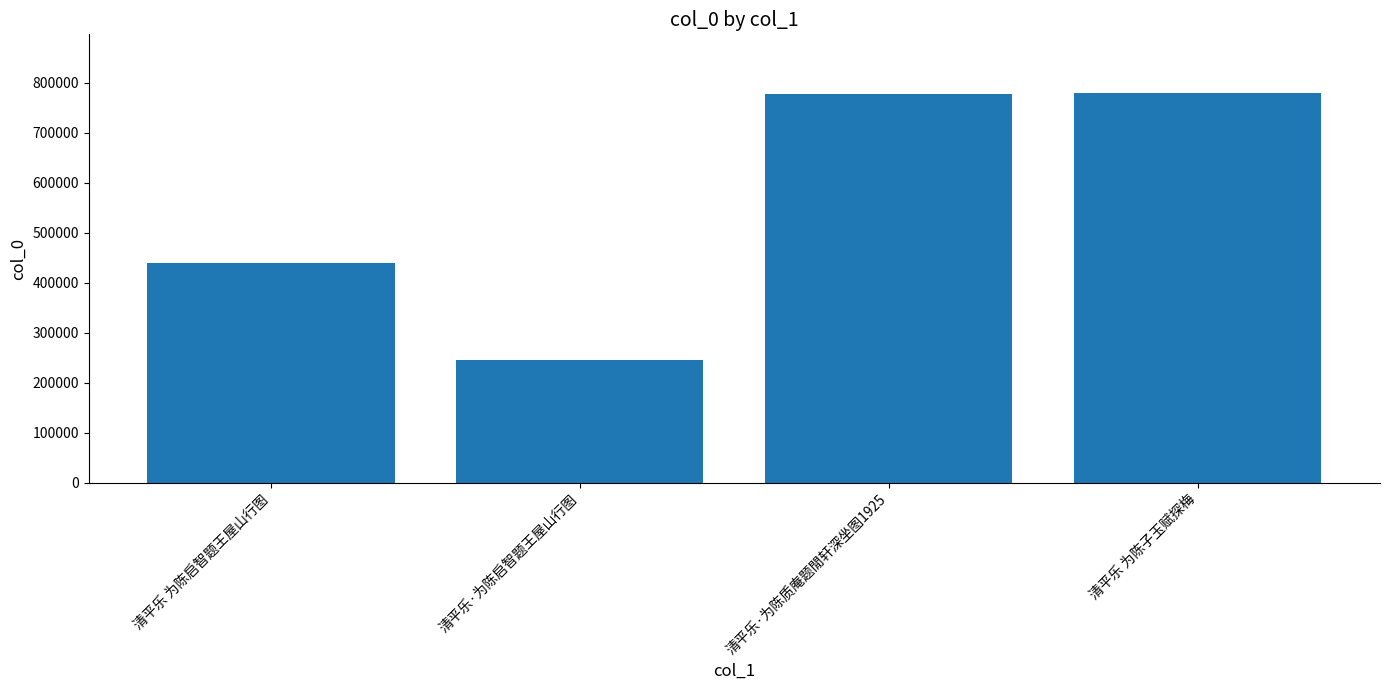

What is the value of the 3rd bar from the left?

778041